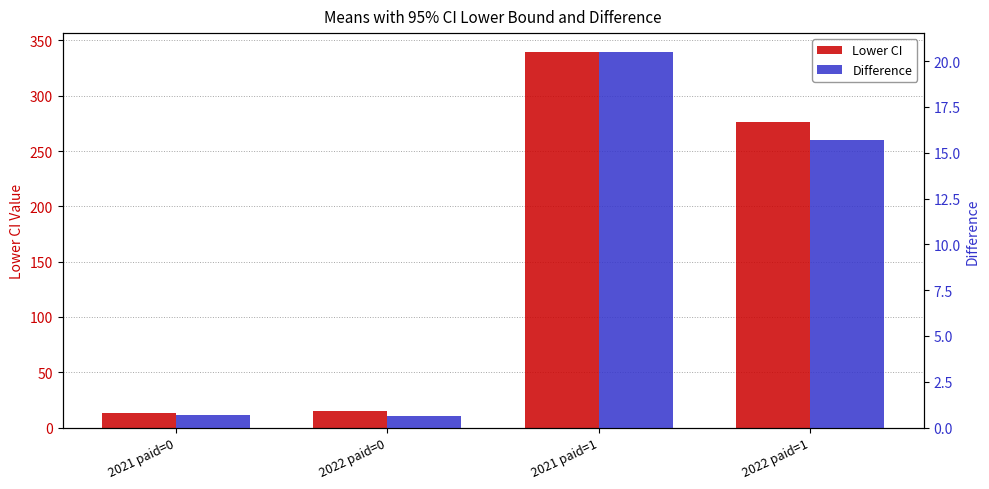

What is the label of the 3rd bar from the right?

2022 paid=0